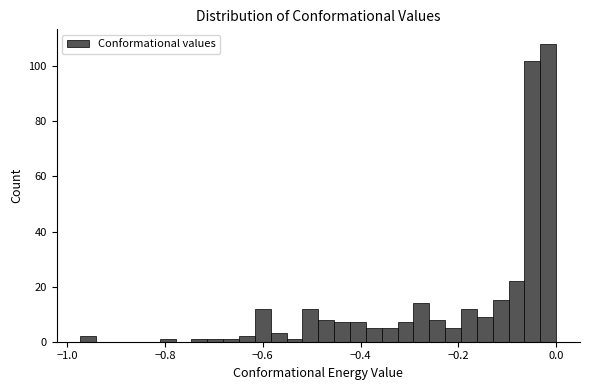

Read against the x-axis, roughly where is the centre of the tallest bar?

-0.02